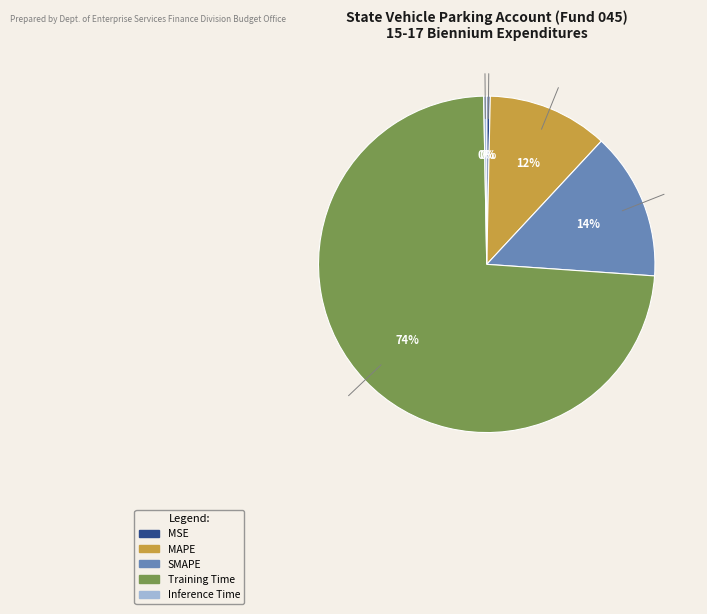

Is it true that Training Time is 85% of the pie?

False